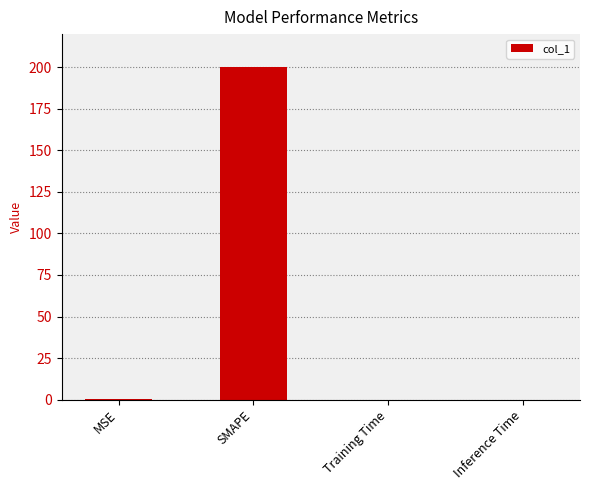

Between MSE and SMAPE, which is larger?

SMAPE